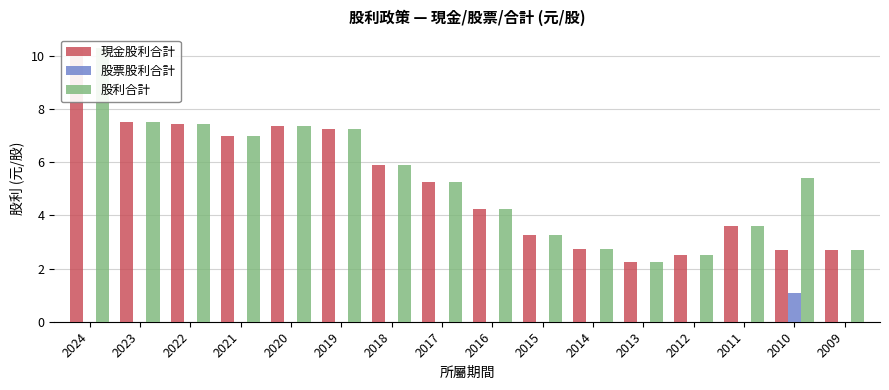

Rank the series by their maximum value, from lowest to highest.

股票股利合計, 現金股利合計, 股利合計